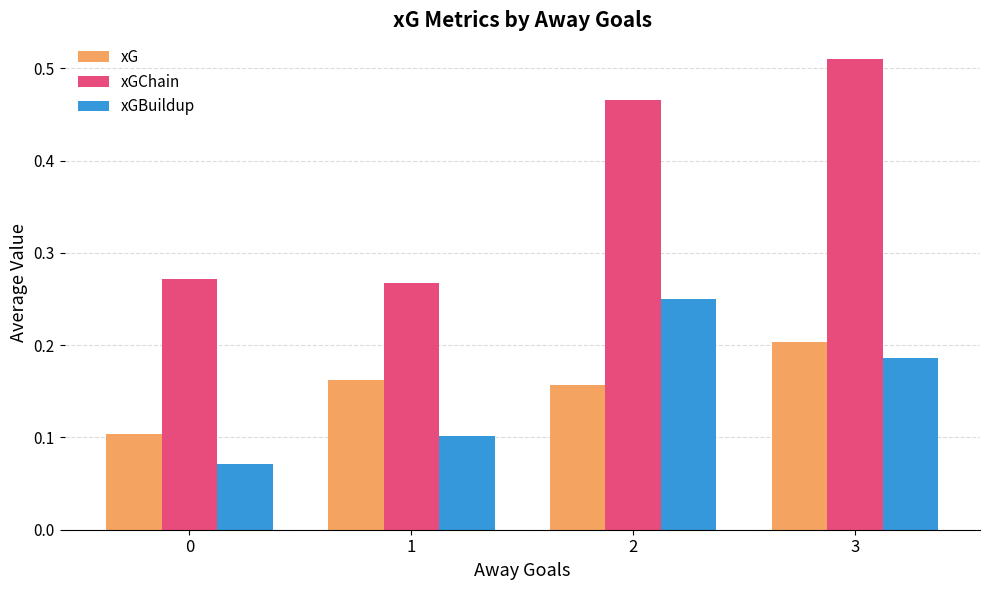

At which label does xGChain reach its peak?

3